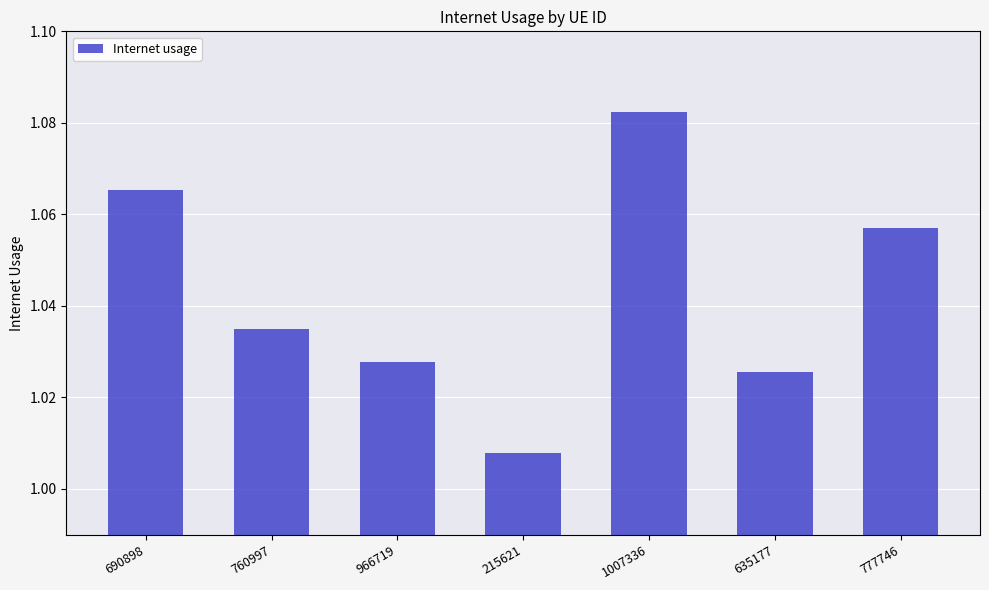

List the labels in order of value, smallest first.

215621, 635177, 966719, 760997, 777746, 690898, 1007336